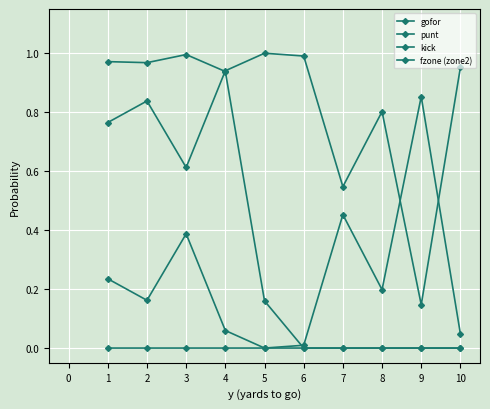

Which category has the lowest value across all series?

5